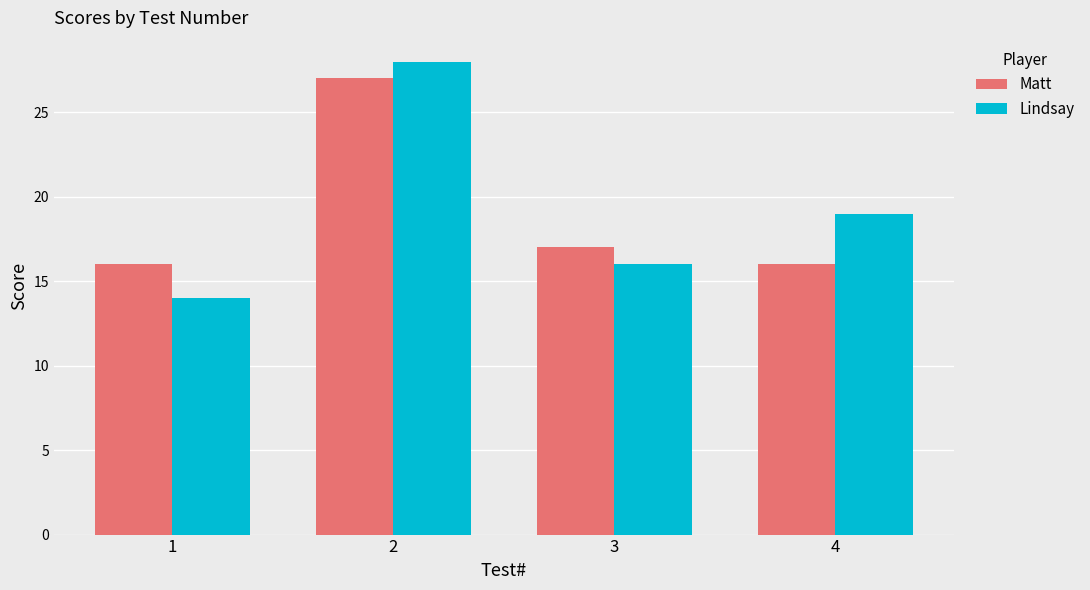

Which series has the largest range (max minus min)?

Lindsay